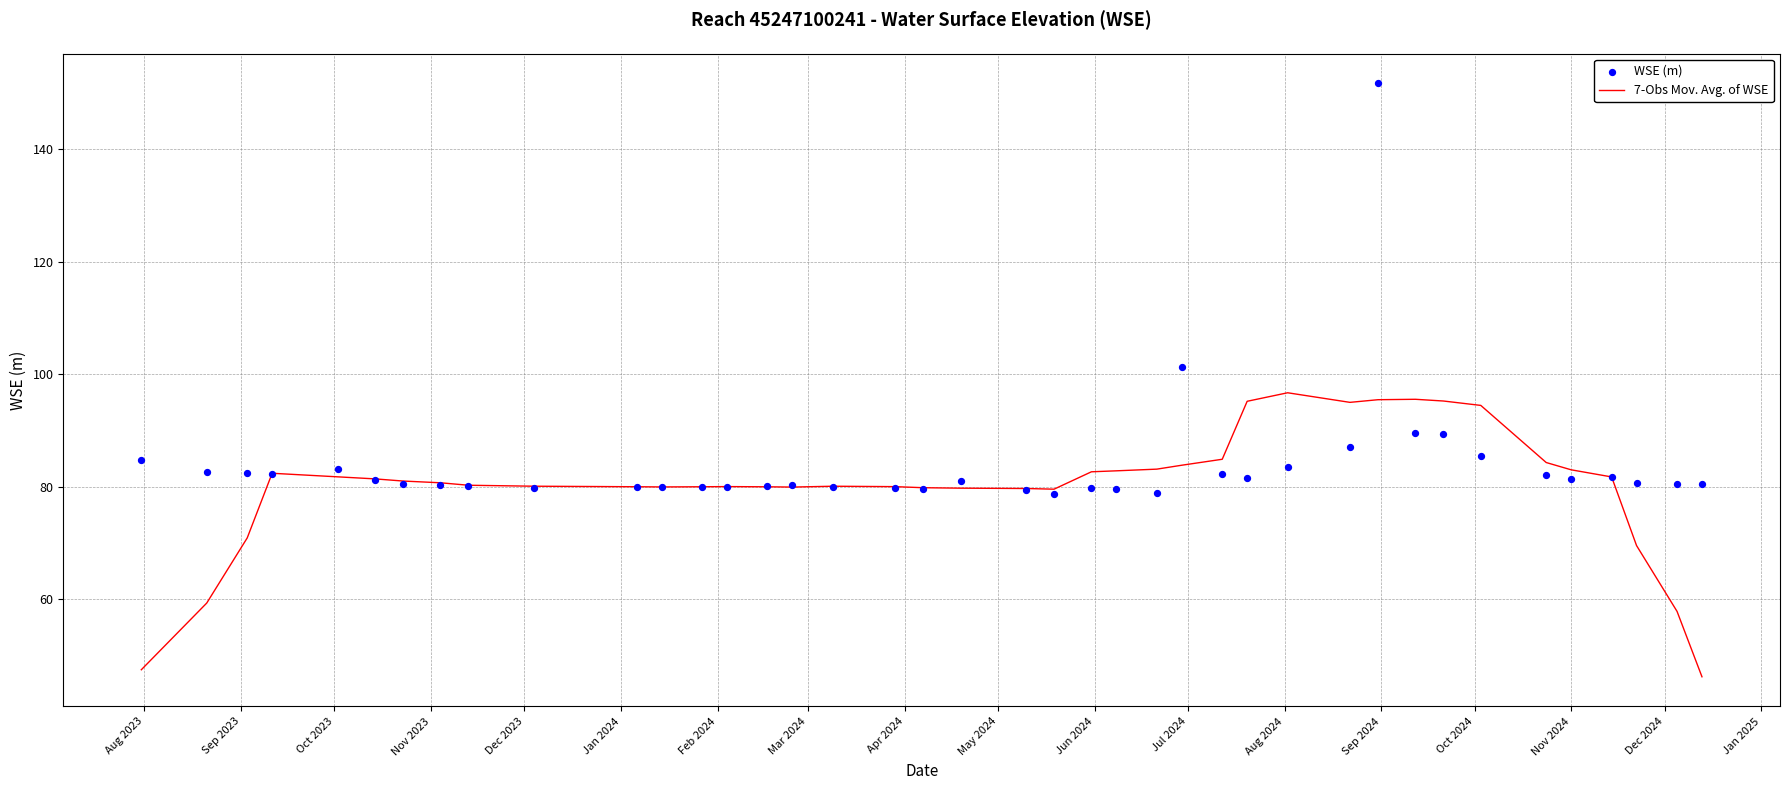

Which series contains the lowest Y value?

7-Obs Mov. Avg. of WSE